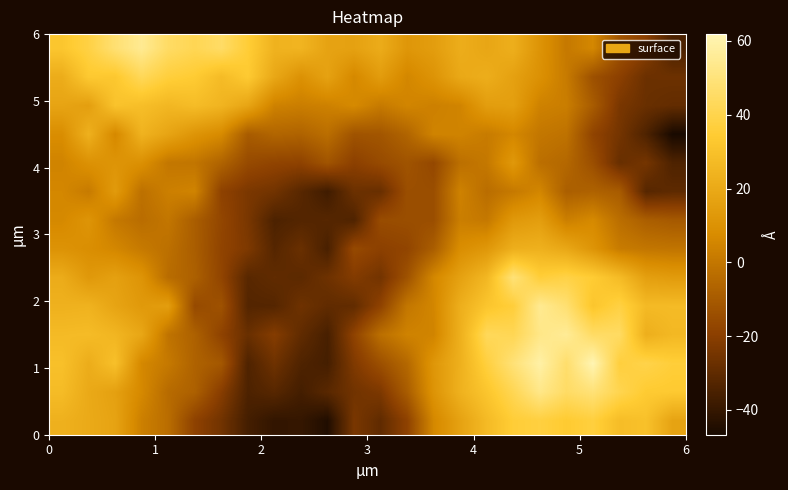

How many distinct data groups are displayed?

14